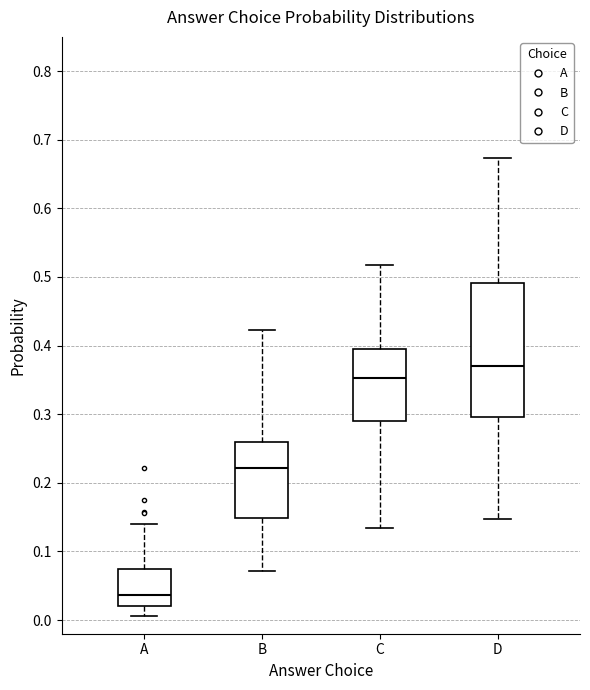

Which box's median line is the lowest?

A